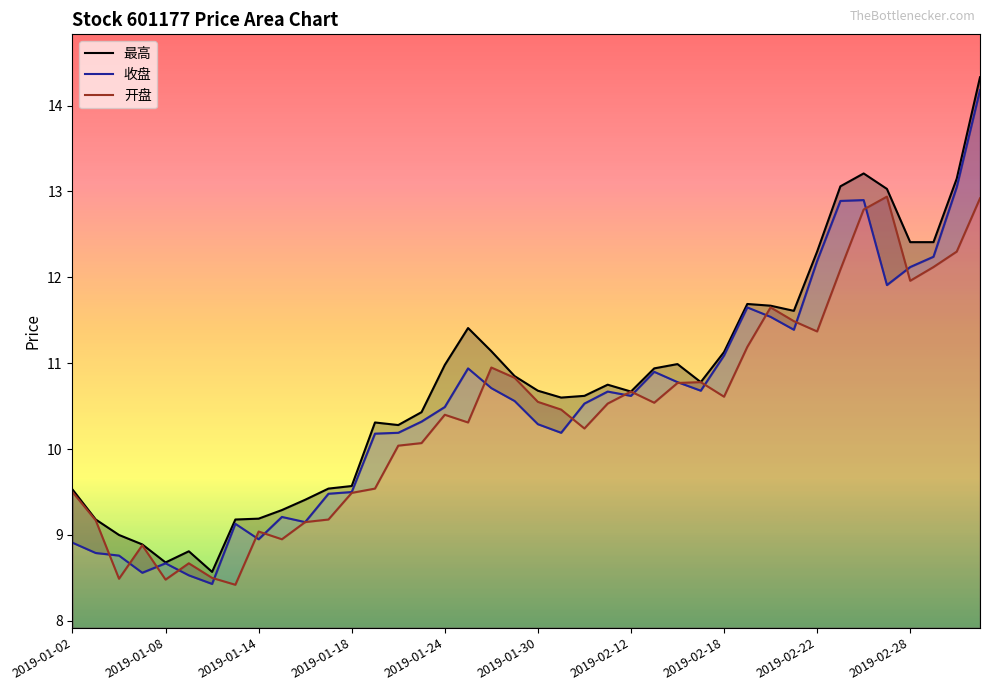

What is the smallest value displayed?

8.4